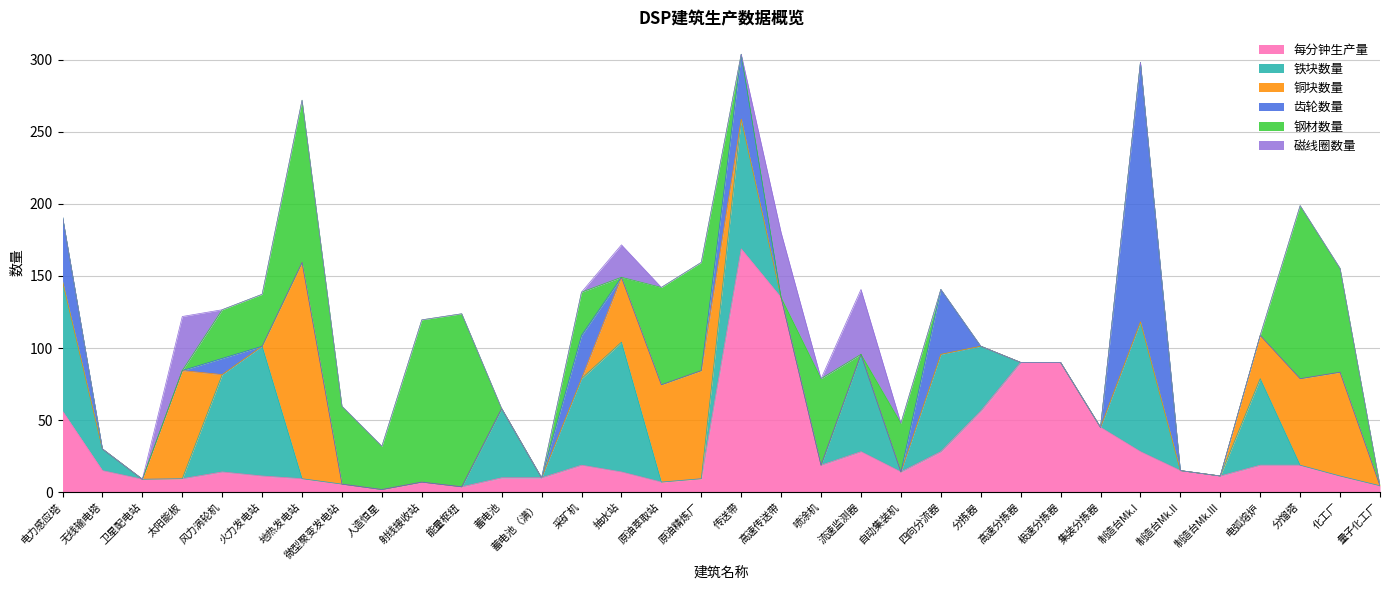

What is the maximum value shown in the chart?

180.0